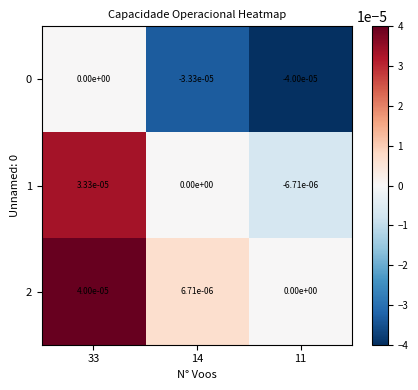

Is the value of 2 at 33 greater than the value of 0 at 33?

Yes